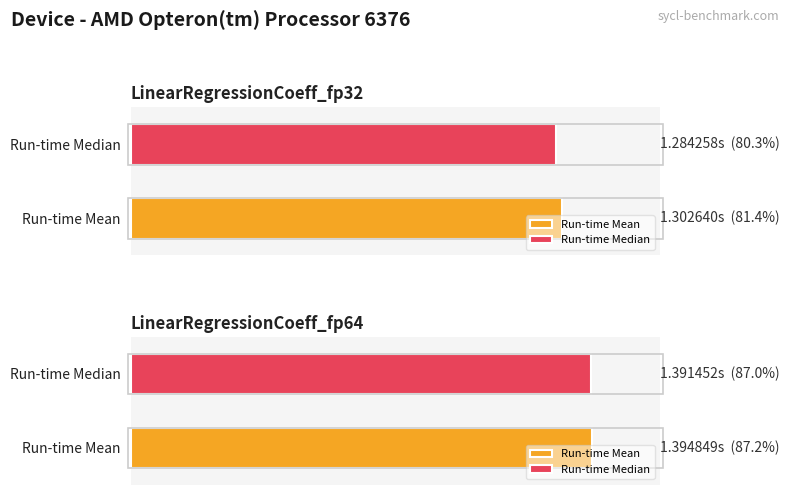

How many data points does each series have?

2